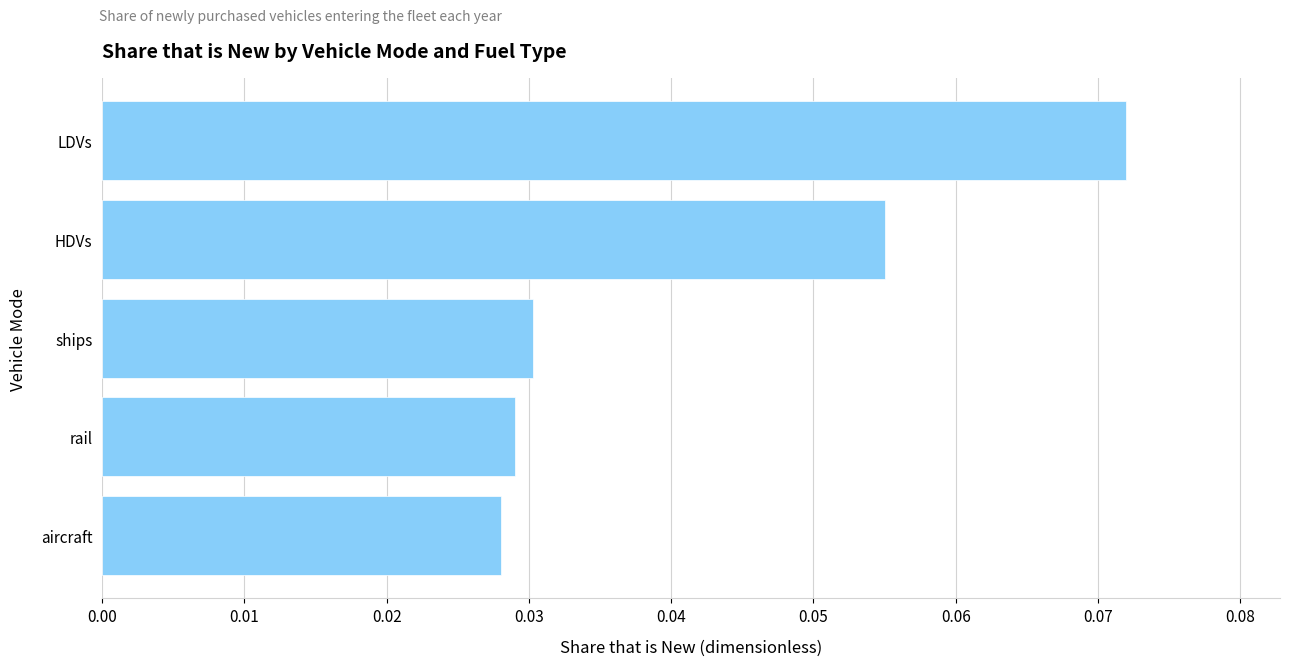

Count the values in the range 0 to 1.

5